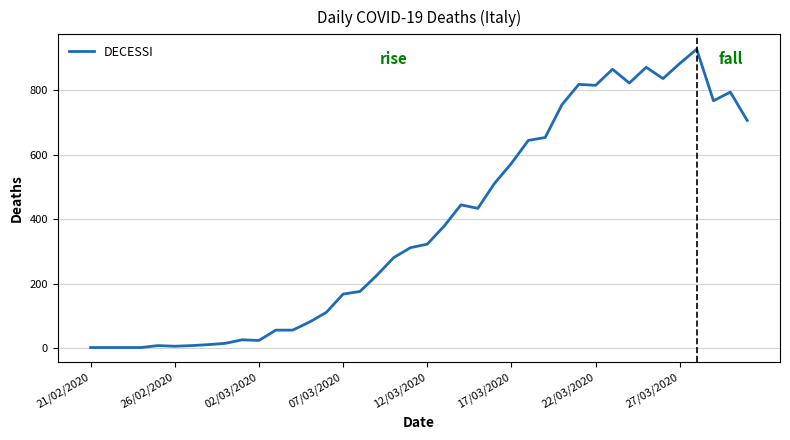

What is the difference between the maximum and minimum values?

926